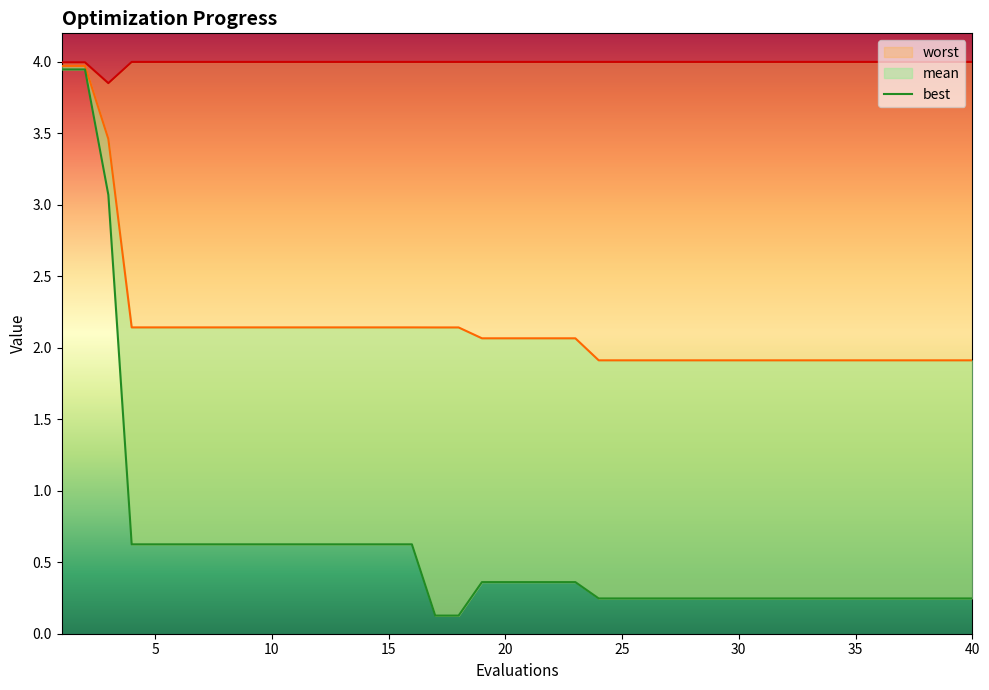

What is the sum of all mean values?

86.4